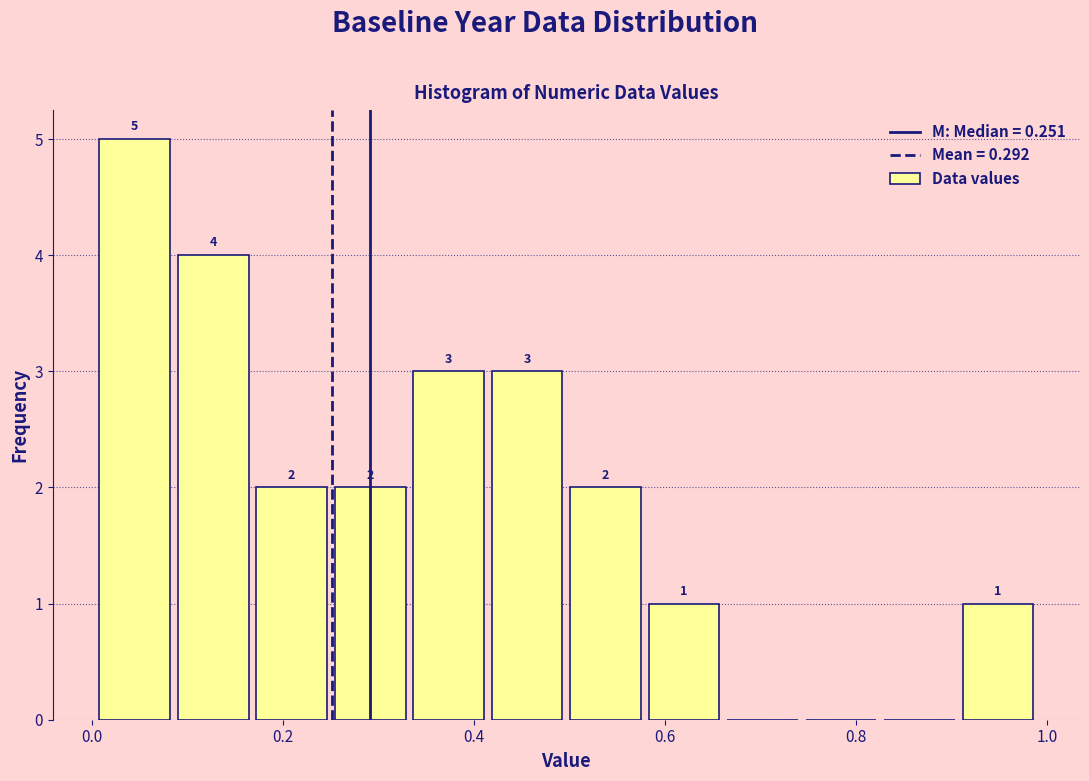

Over which range of the x-axis is the bar tallest?

0.00 to 0.08